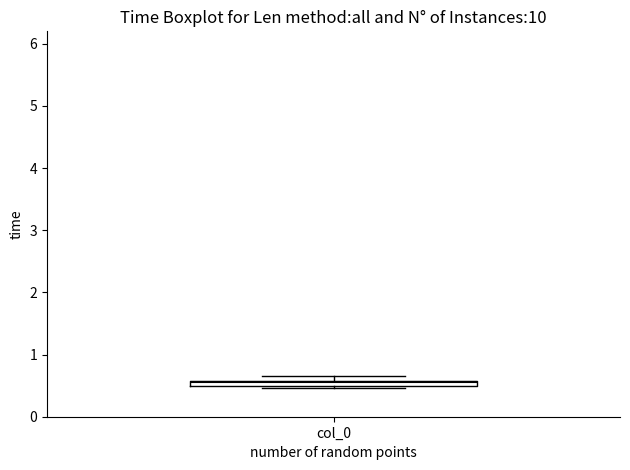

Where is the upper edge of the box for col_0 on the y-axis? The values are not printed on the chart, so give them approximately, as read against the axis.

0.6